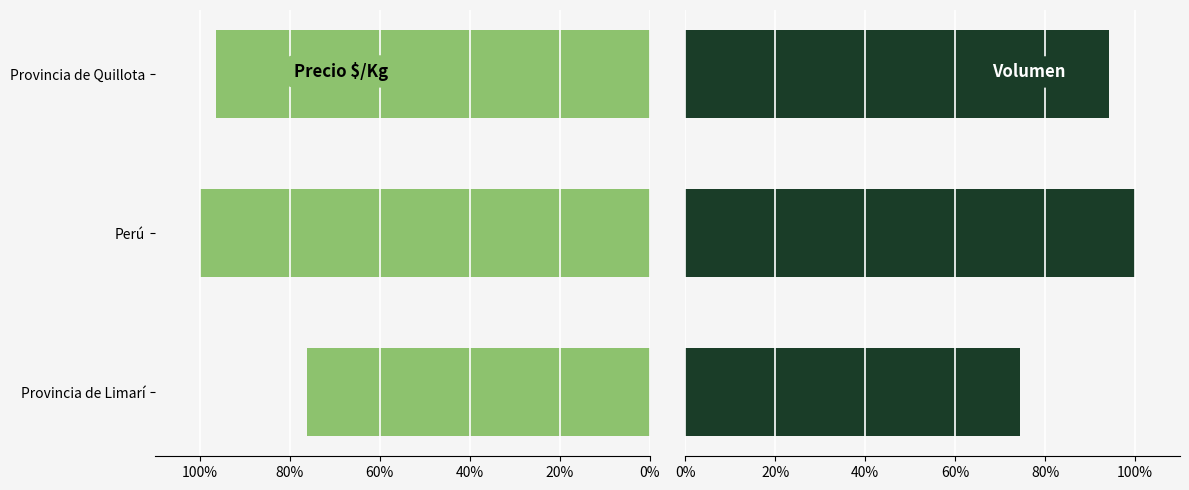

Is it true that Precio $/Kg equals 111.9 at Provincia de Limarí?

False